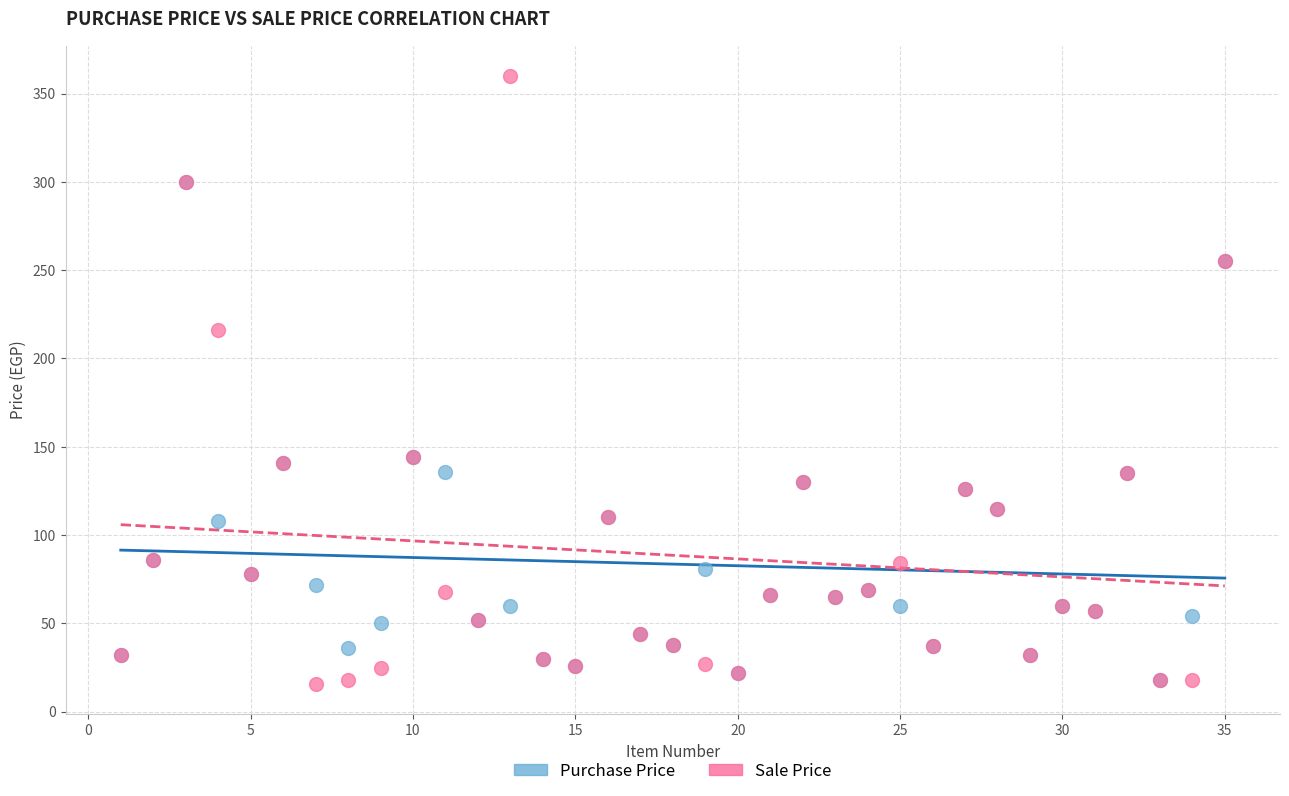

Across all series, what Y value is closest to 187?

216.0